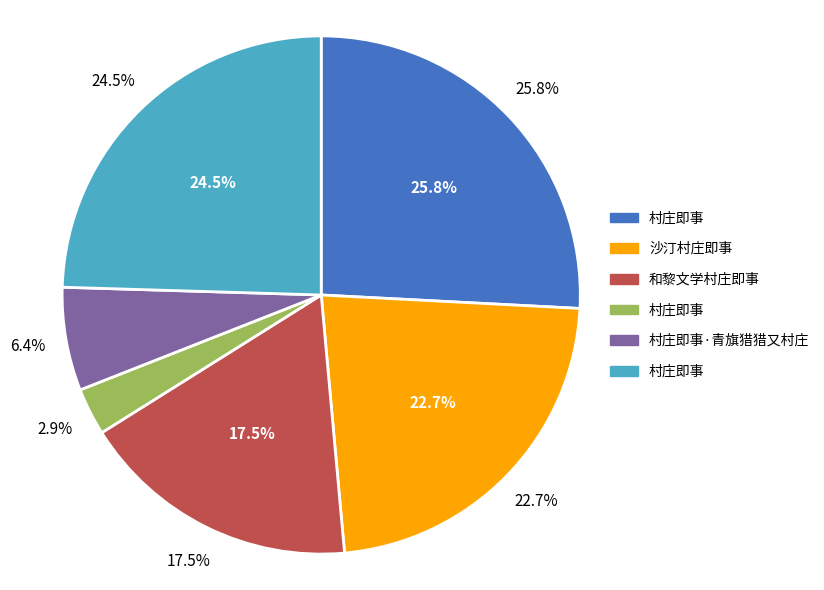

Do 村庄即事·青旗猎猎又村庄 and 和黎文学村庄即事 together represent more than half of the pie?

No